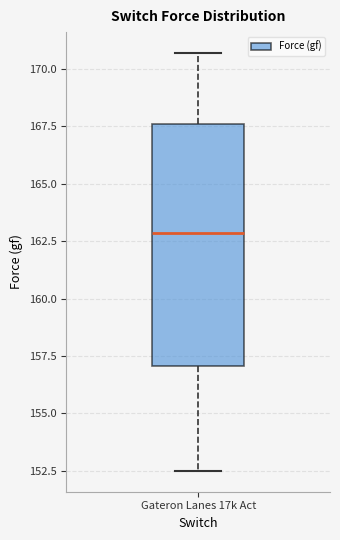

Transcribe this box plot: give where the median line is, the range the box spans, and where the two whiskers end, as read against the y-axis. The values are not printed on the chart, so give them approximately, as read against the axis.

median 163.0, box 157.0 to 167.5, whiskers 152.5 to 170.5